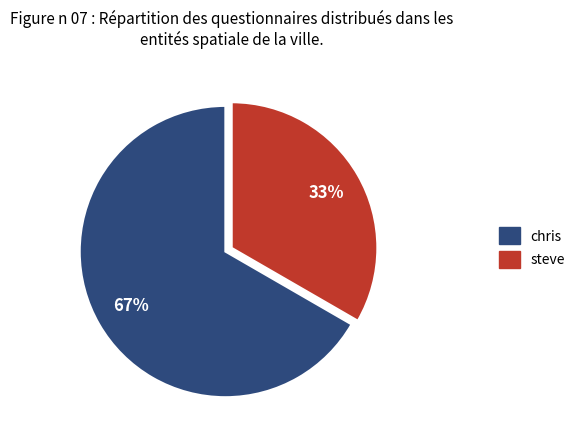

To the nearest percent, what percentage of the pie is steve?

33%